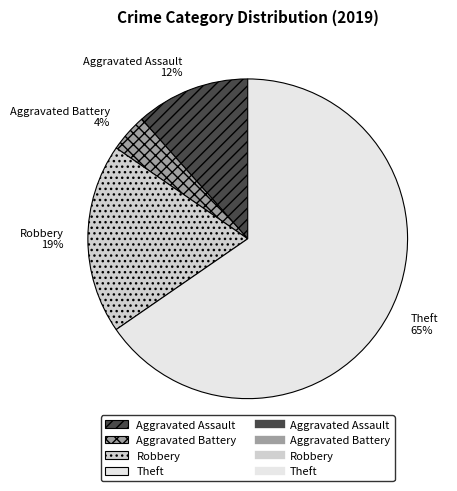

Is there any slice that represents more than half of the pie?

Yes